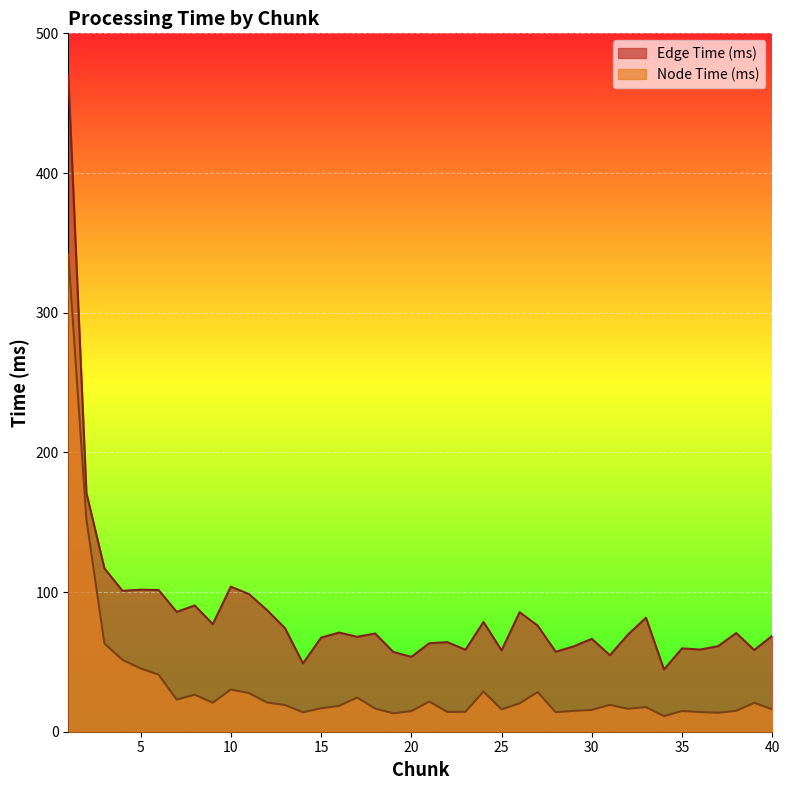

At how many categories does at least one series exceed 355?

1